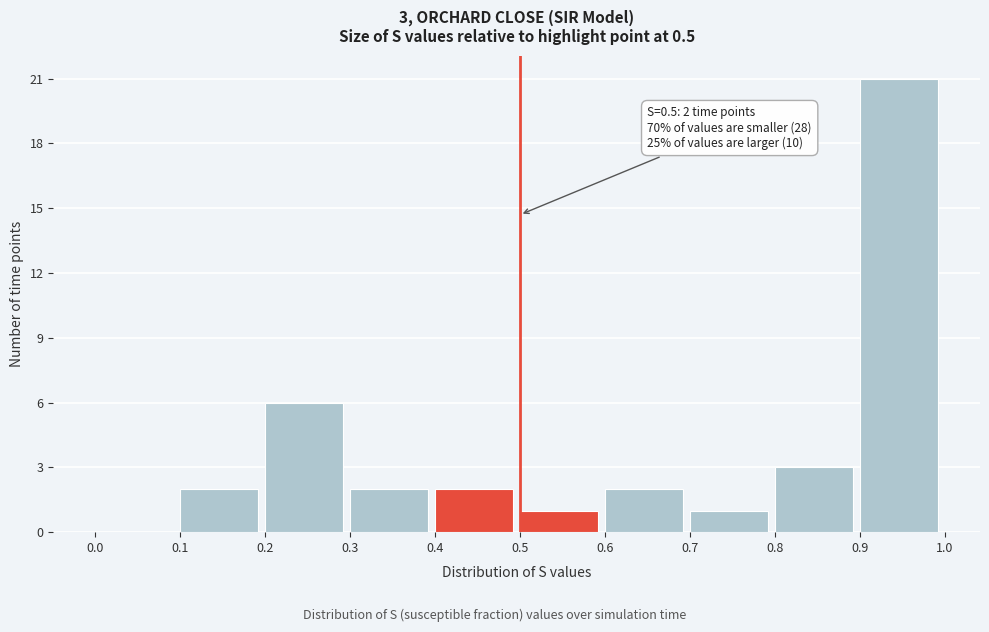

Over which range of the x-axis is the bar tallest?

0.9 to 1.0